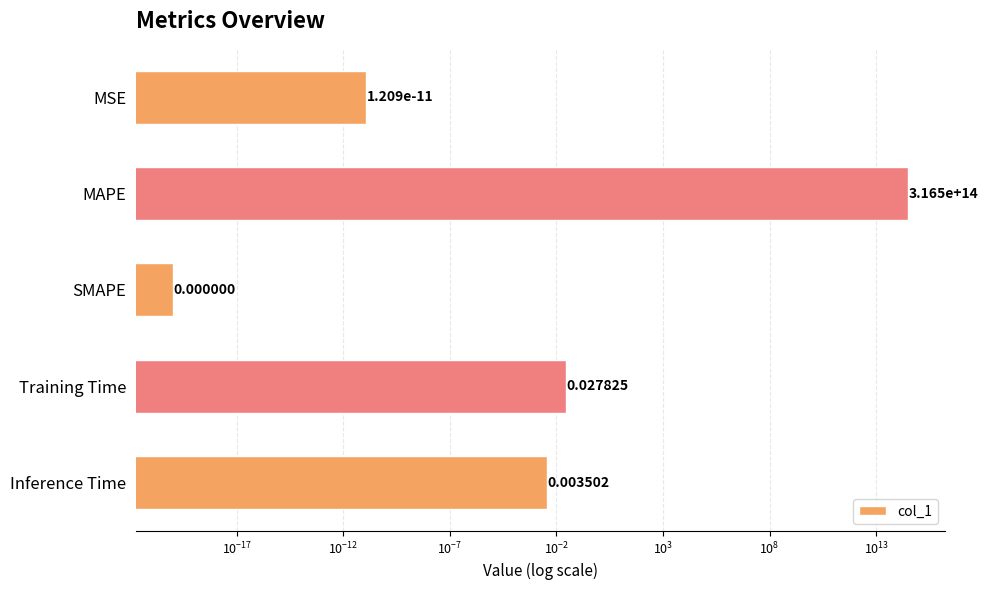

How many data points does each series have?

5